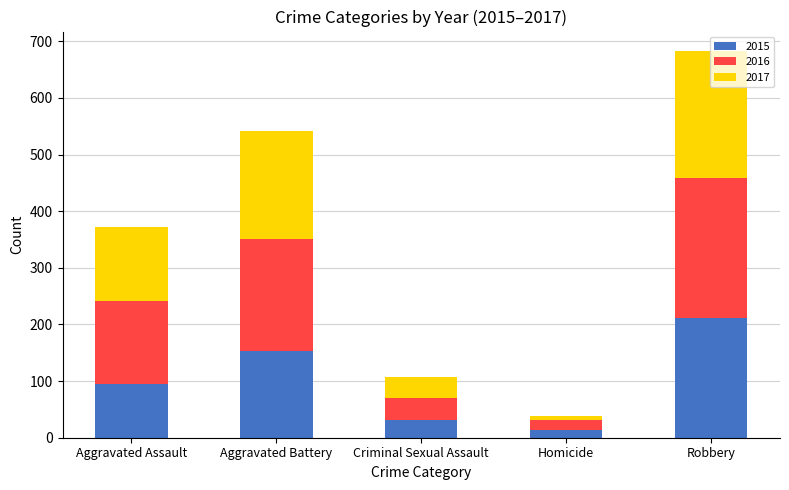

The value of 2015 at Robbery is 318. True or false?

False